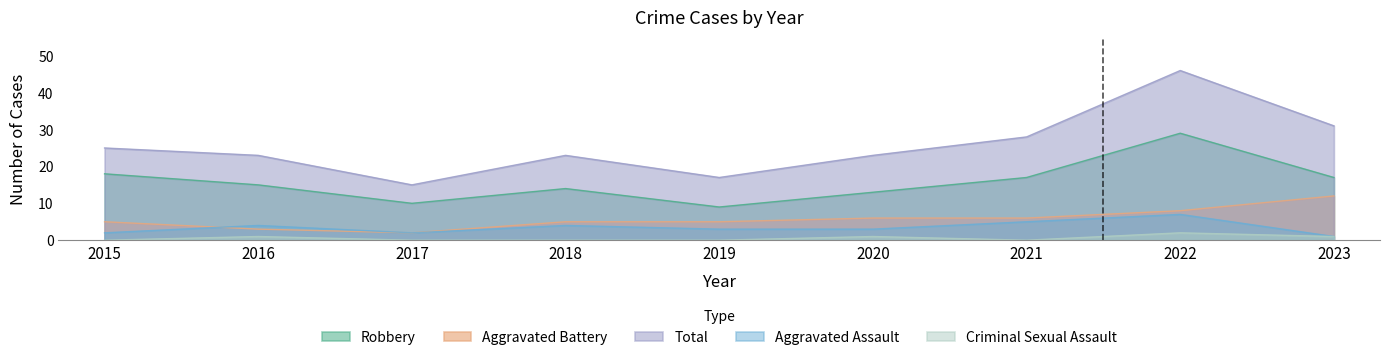

Reading right to left, what are all the values shown in this chart?

Aggravated Assault: 2023=1	2022=7	2021=5	2020=3	2019=3	2018=4	2017=2	2016=4	2015=2
Aggravated Battery: 2023=12	2022=8	2021=6	2020=6	2019=5	2018=5	2017=2	2016=3	2015=5
Criminal Sexual Assault: 2023=1	2022=2	2021=0	2020=1	2019=0	2018=0	2017=0	2016=1	2015=0
Robbery: 2023=17	2022=29	2021=17	2020=13	2019=9	2018=14	2017=10	2016=15	2015=18
Total: 2023=31	2022=46	2021=28	2020=23	2019=17	2018=23	2017=15	2016=23	2015=25